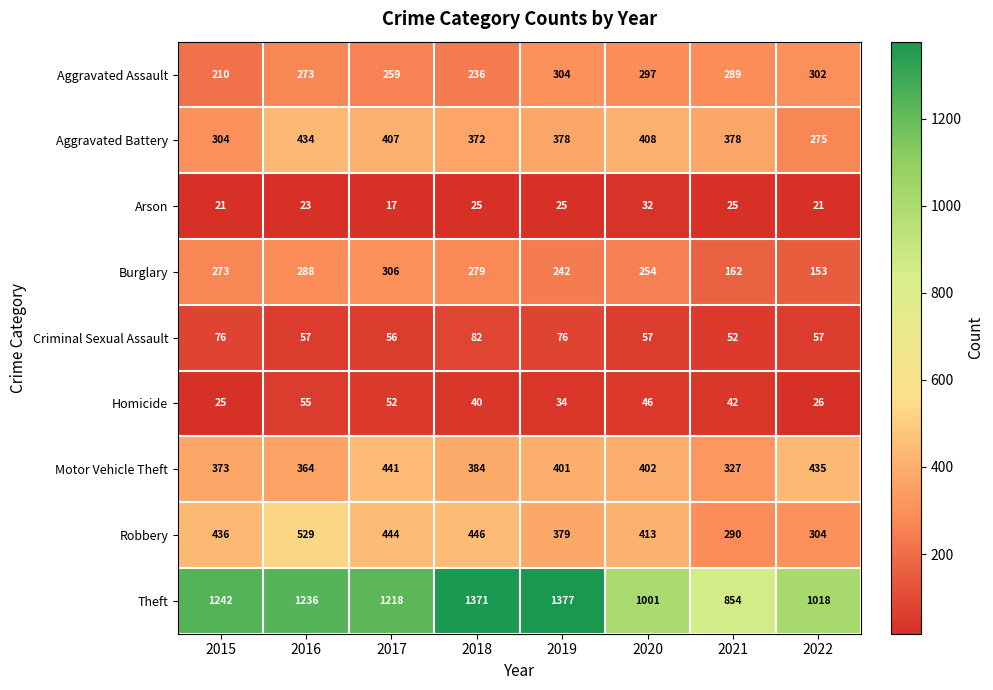

At which category is the sum across all series the highest?

2016